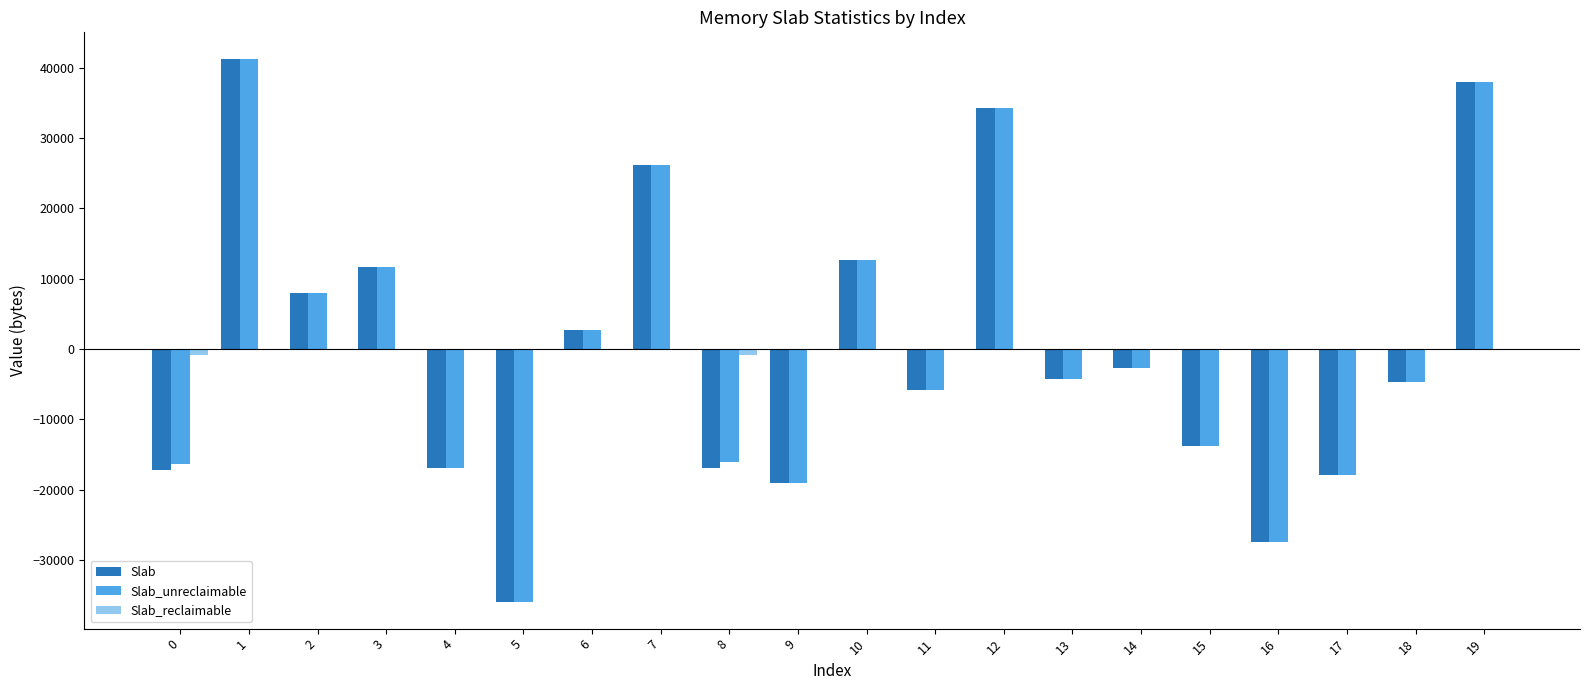

What is the sum of the Slab_unreclaimable values at 10 and 15?

-1056